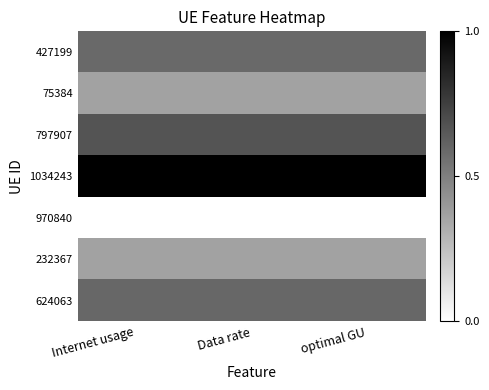

Which has a higher value, optimal GU or Internet usage?

Internet usage